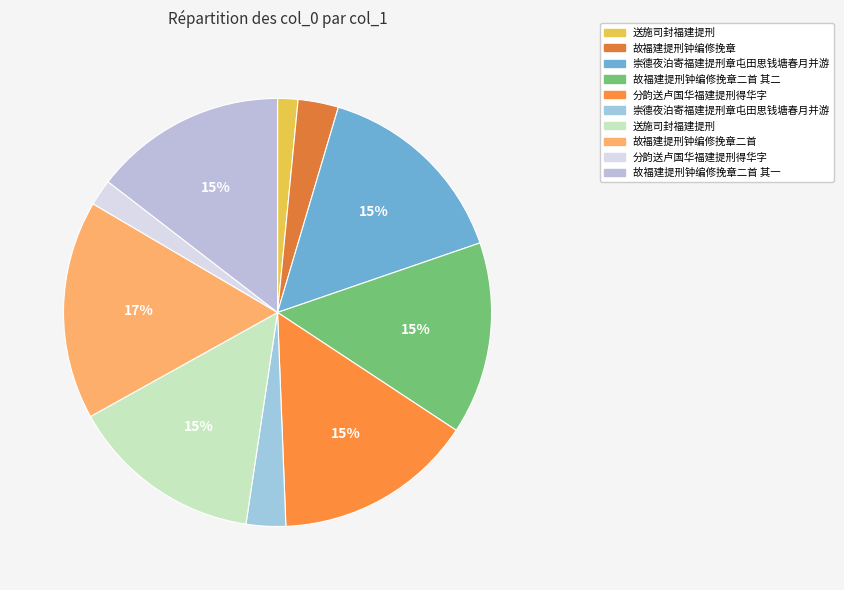

Is there any slice that represents more than half of the pie?

No